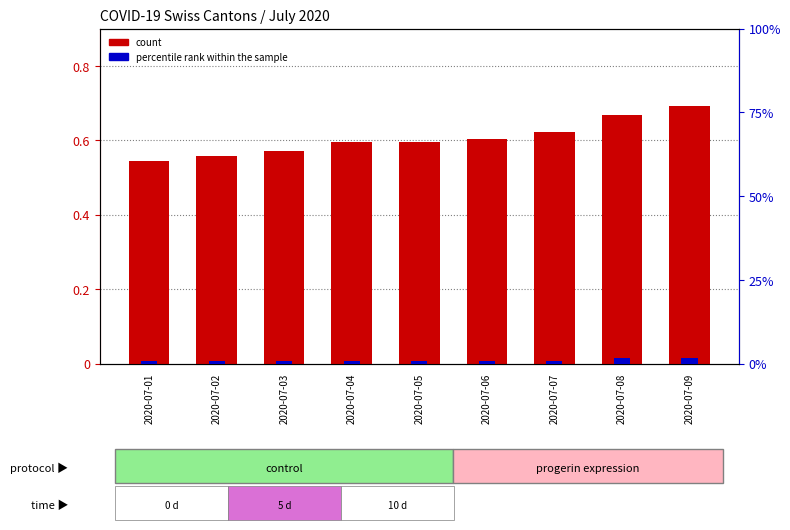

Which series has the largest total across all categories?

CH (count)